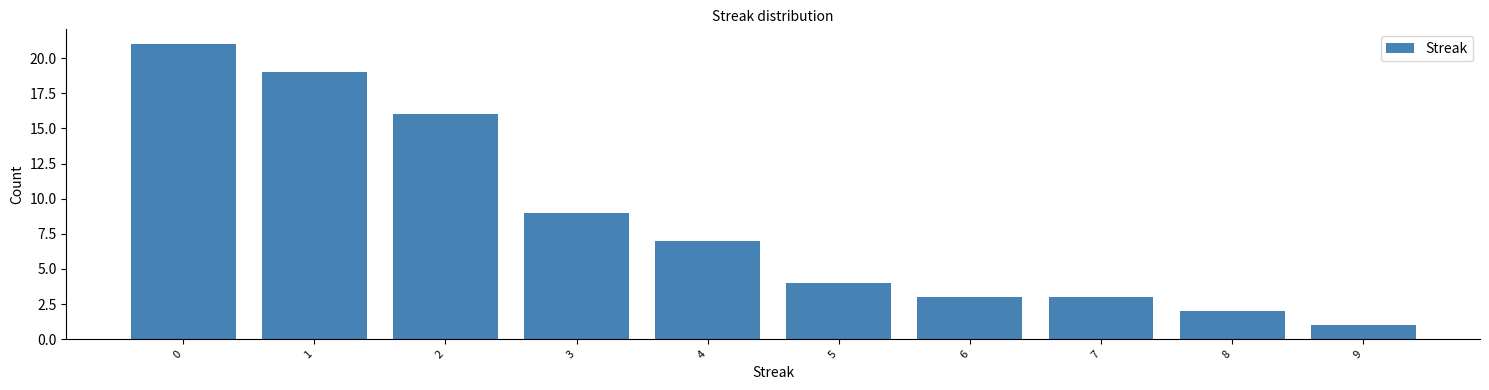

Reading left to right, list all the values displayed in this chart.

21	19	16	9	7	4	3	3	2	1